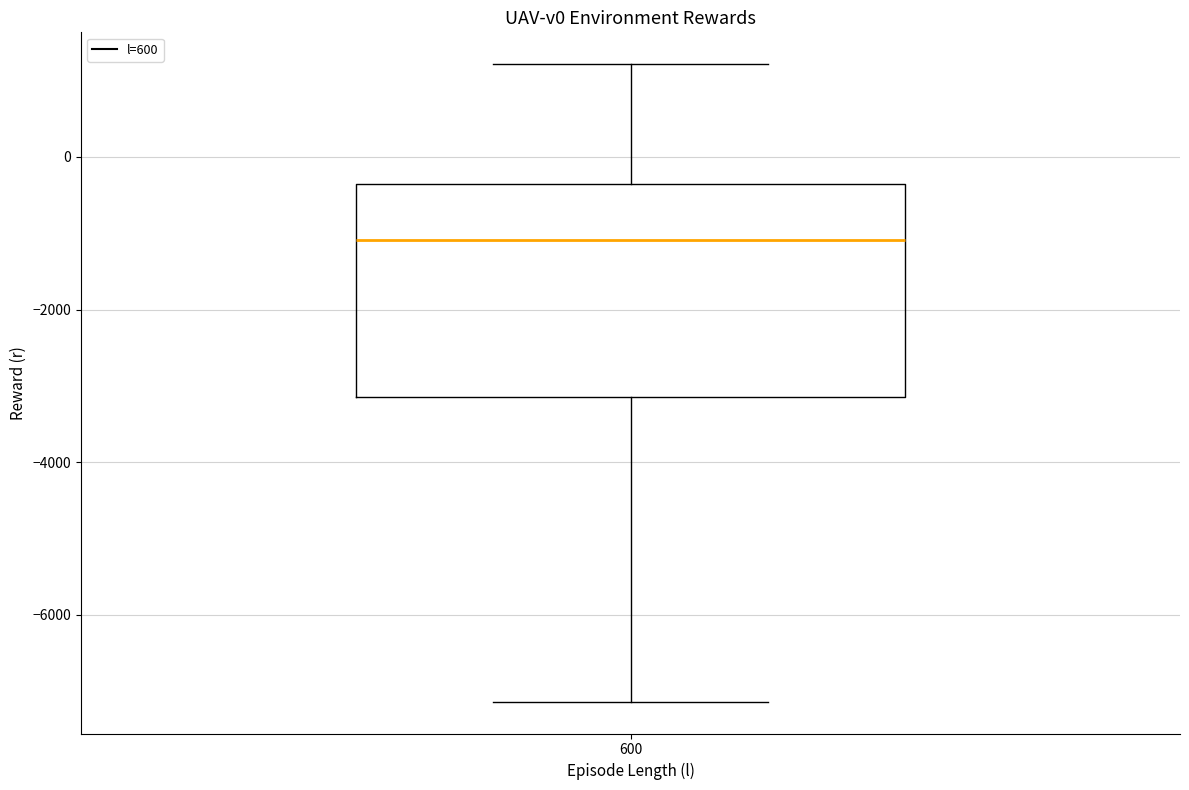

Where is the upper edge of the box at x = 600 on the y-axis? The values are not printed on the chart, so give them approximately, as read against the axis.

-400